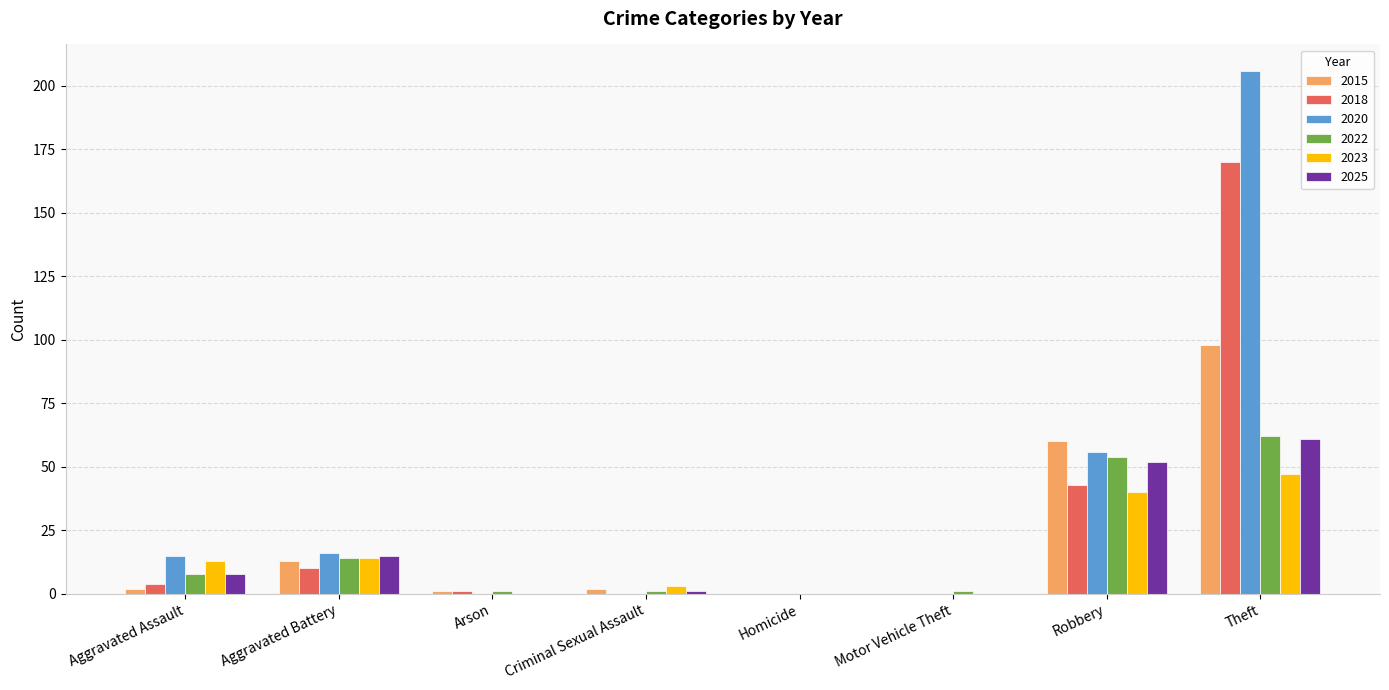

Is it true that 2015 equals 13 at Aggravated Battery?

True